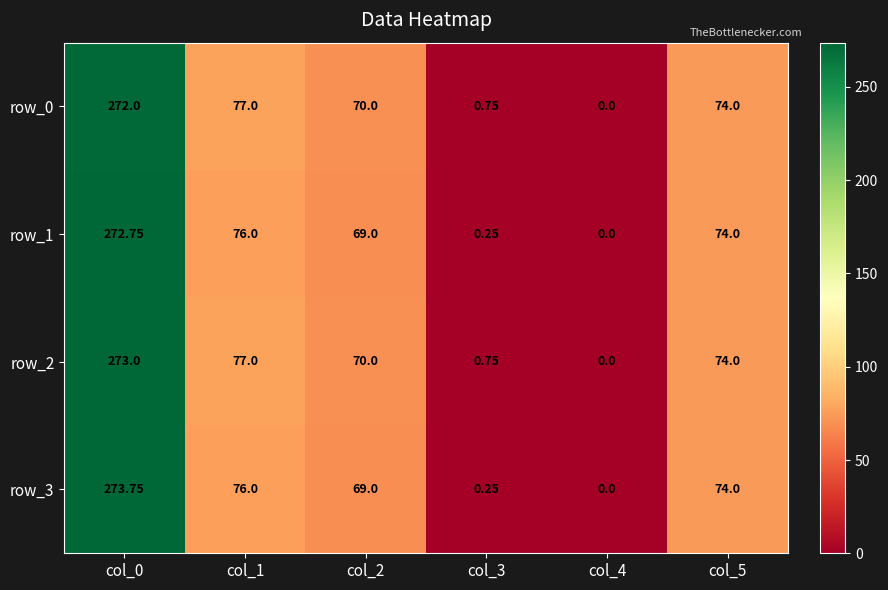

Rank the series by their maximum value, from lowest to highest.

row_0, row_1, row_2, row_3